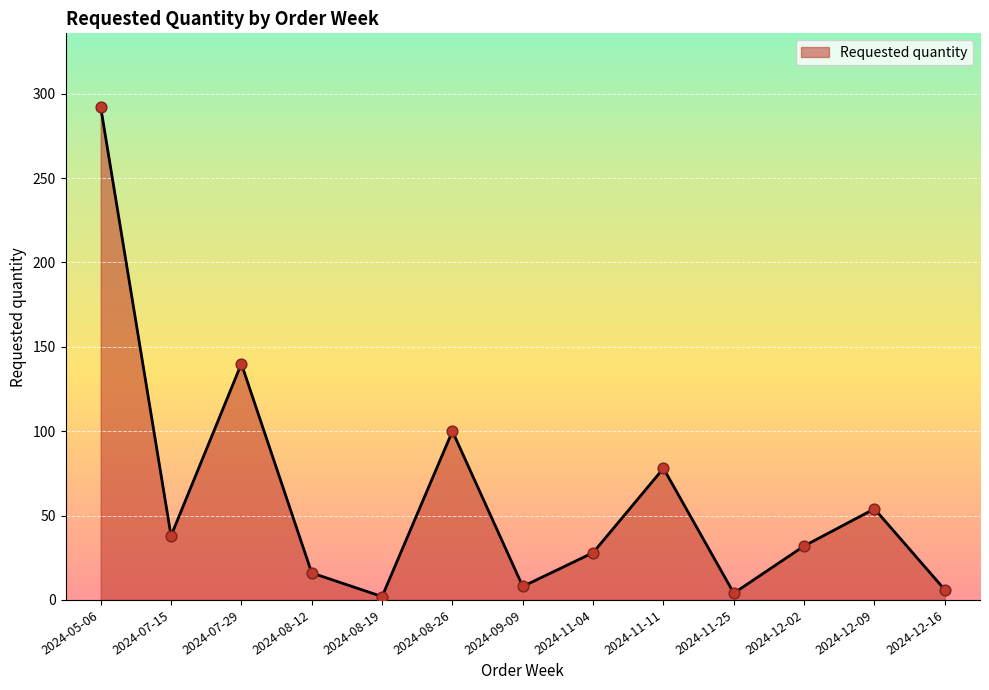

What is the change in value from 2024-05-06 to 2024-08-12?

-276